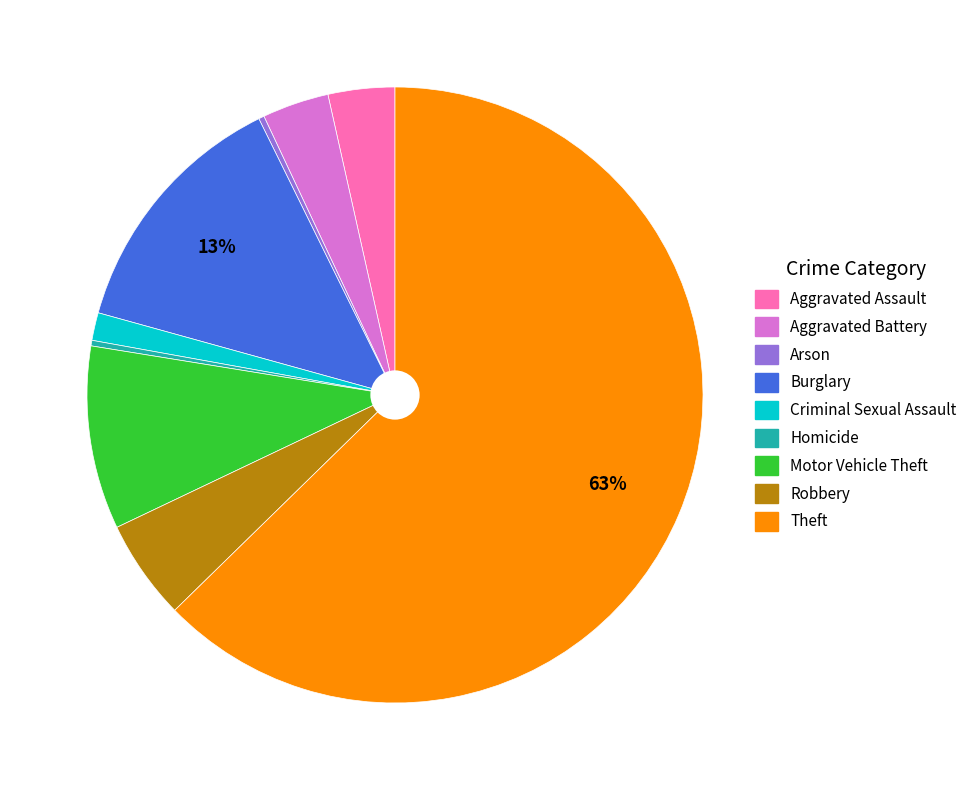

Count the number of slices in the pie.

9